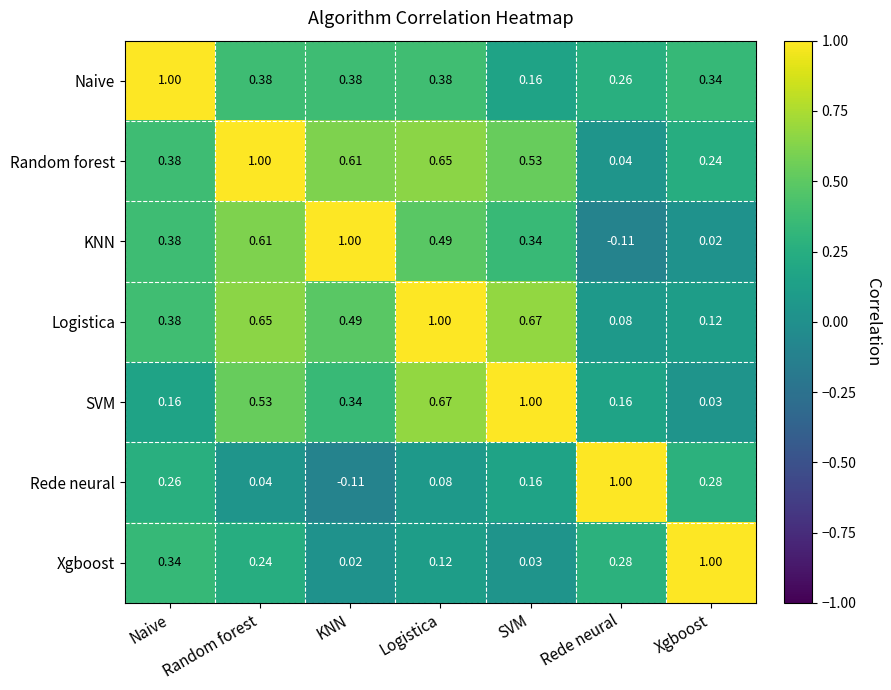

At which label does Logistica reach its peak?

Logistica